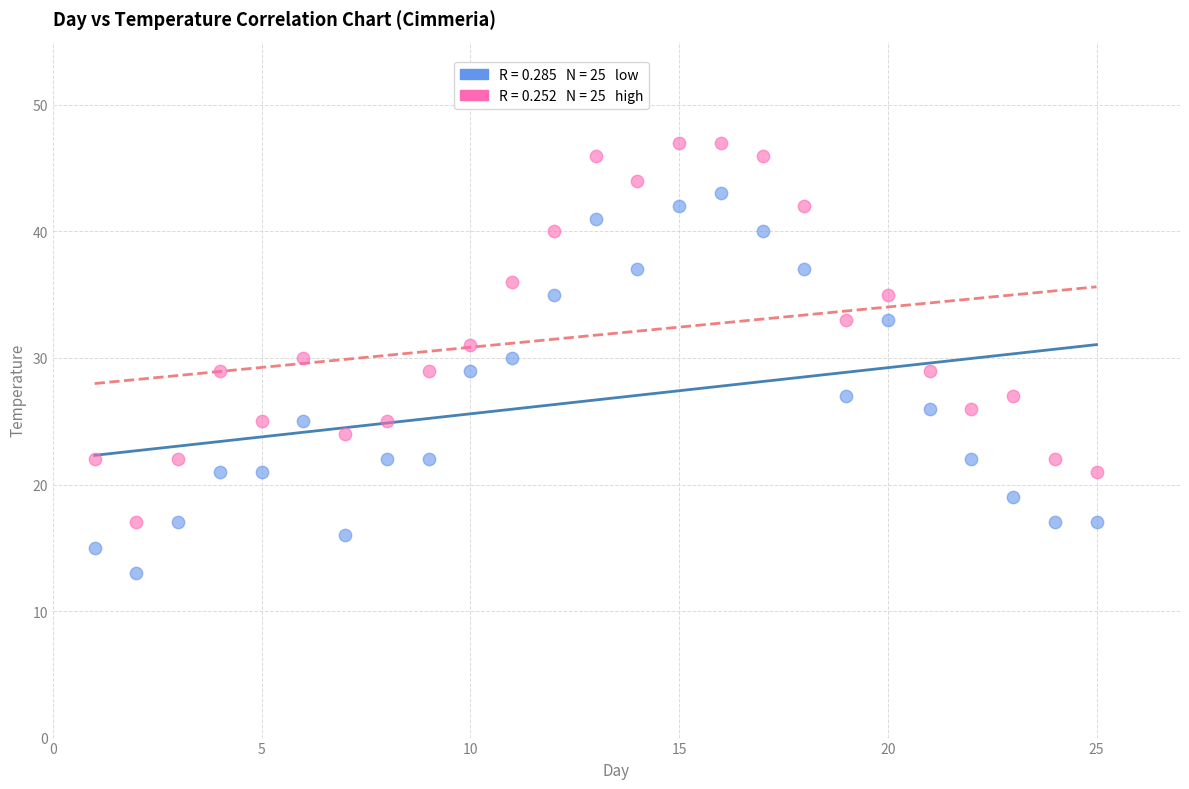

Across all data points, what is the range of X values (max minus min)?

24